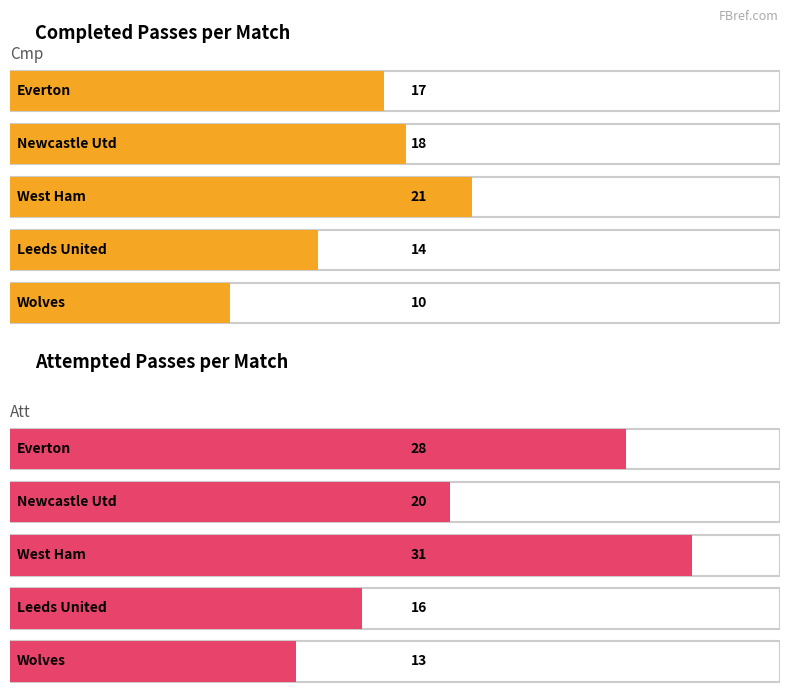

At how many categories does at least one series exceed 19?

3